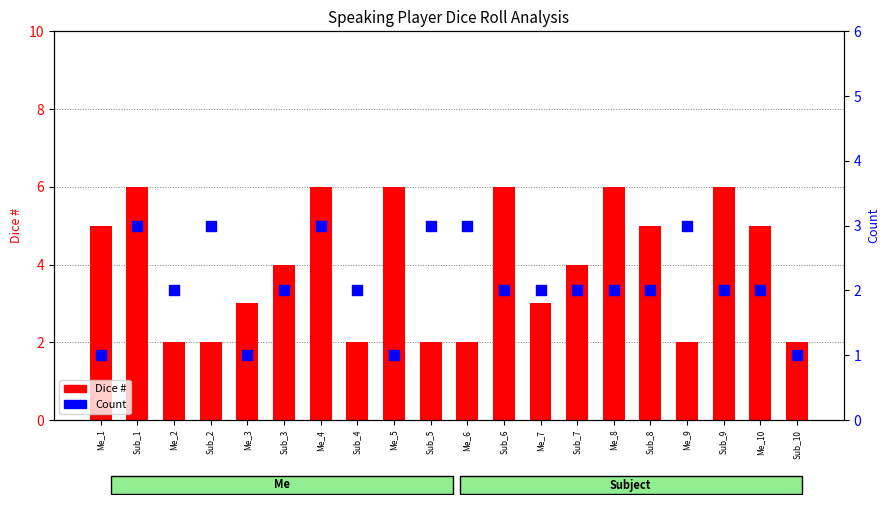

At how many categories does at least one series exceed 5?

6